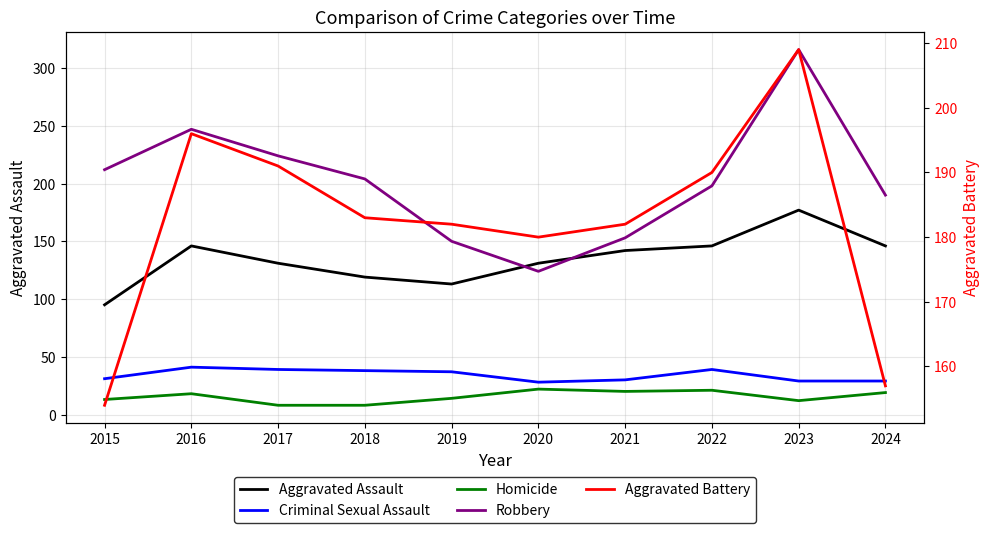

Does the chart have visible grid lines?

Yes